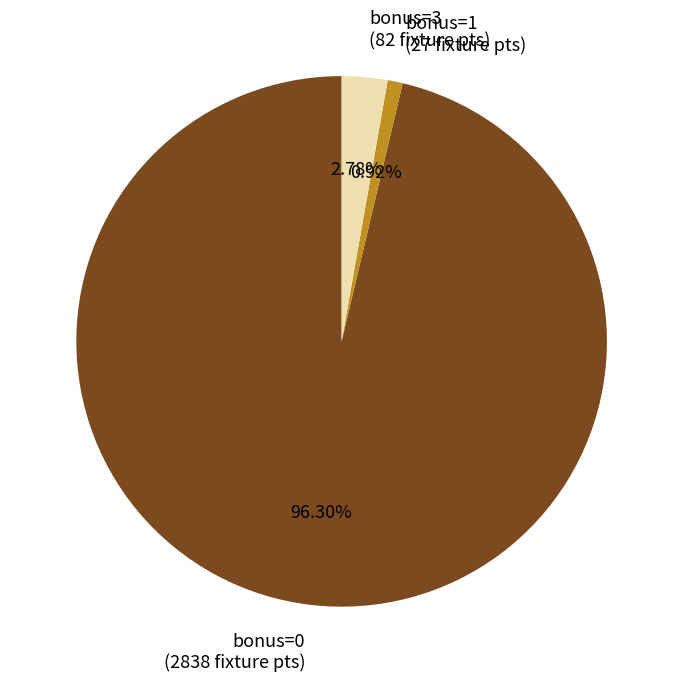

Rank the categories by value from highest to lowest.

bonus=0 (2838 fixture pts), bonus=3 (82 fixture pts), bonus=1 (27 fixture pts)